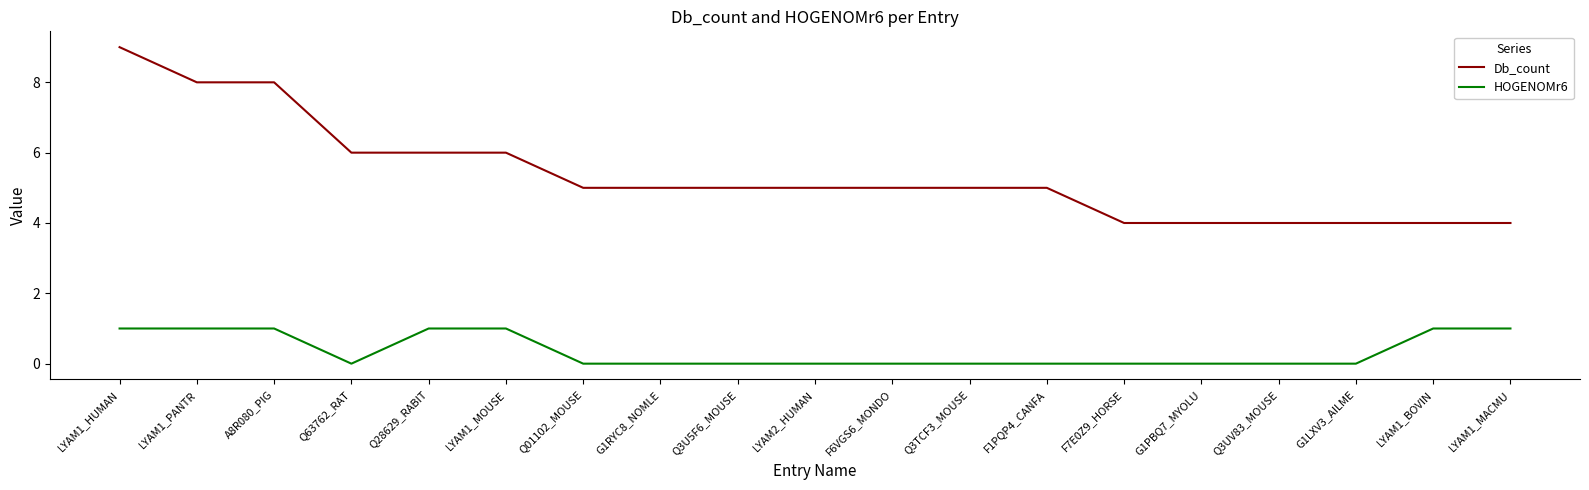

At how many categories does at least one series exceed 1?

19